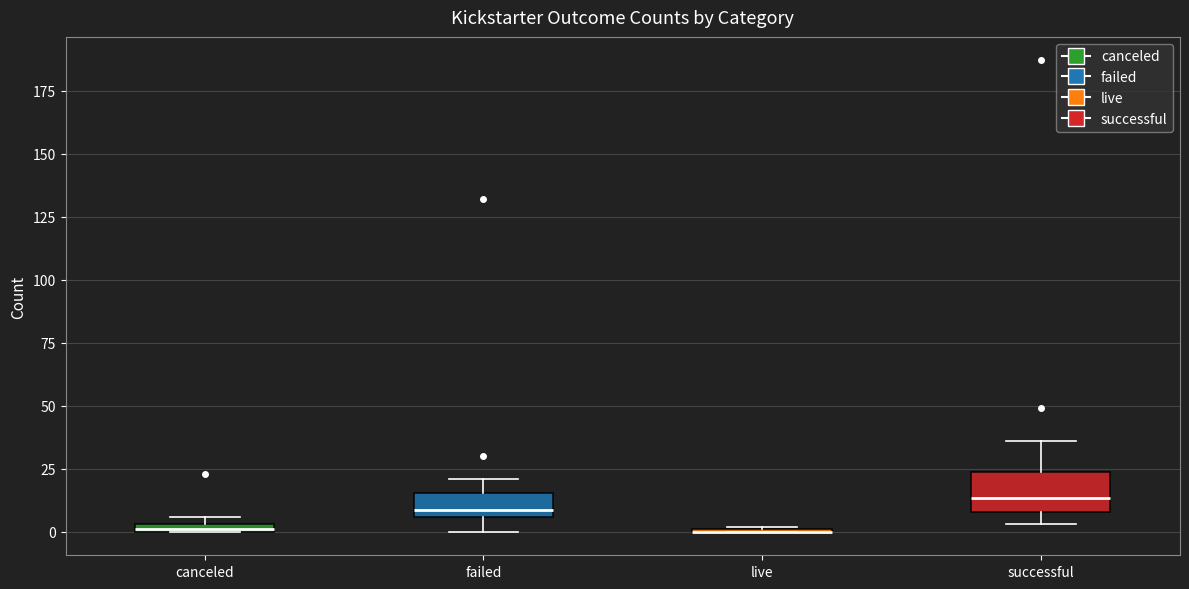

Comparing the boxes themselves (not the whiskers), which one is the tallest?

successful